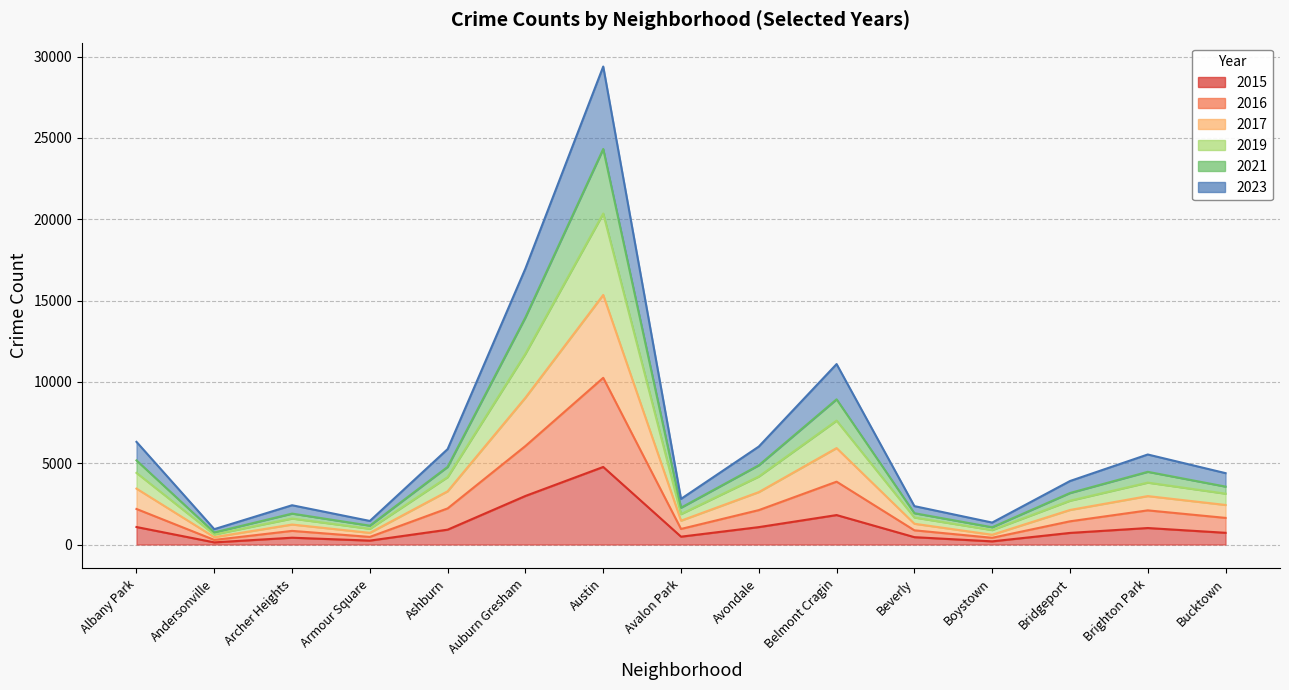

At which label is 2021 closest to 15169?

Auburn Gresham